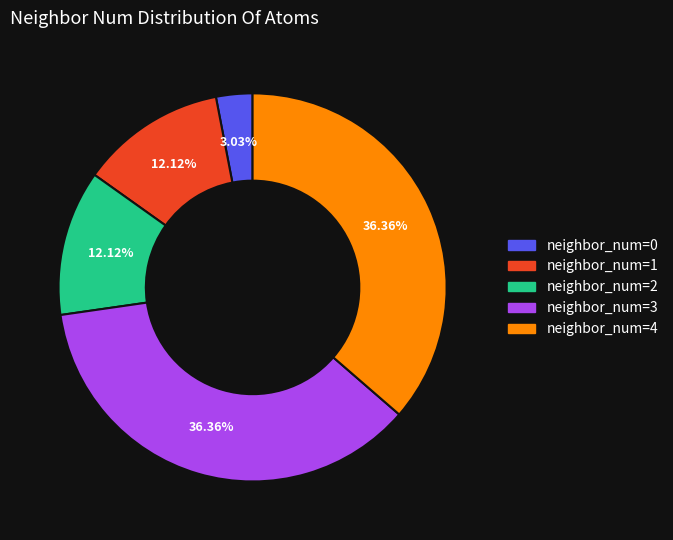

Is the sum of neighbor_num=2 and neighbor_num=4 greater than half?

No